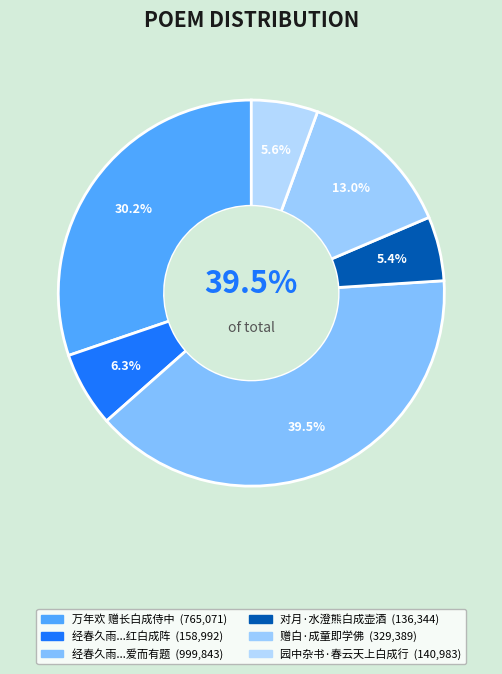

How many slices are in this pie chart?

6